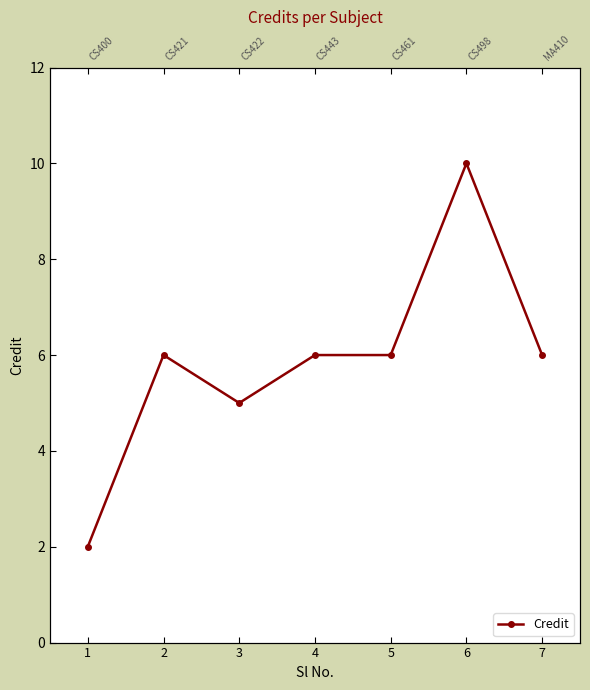

What is the difference between the maximum and minimum values?

8